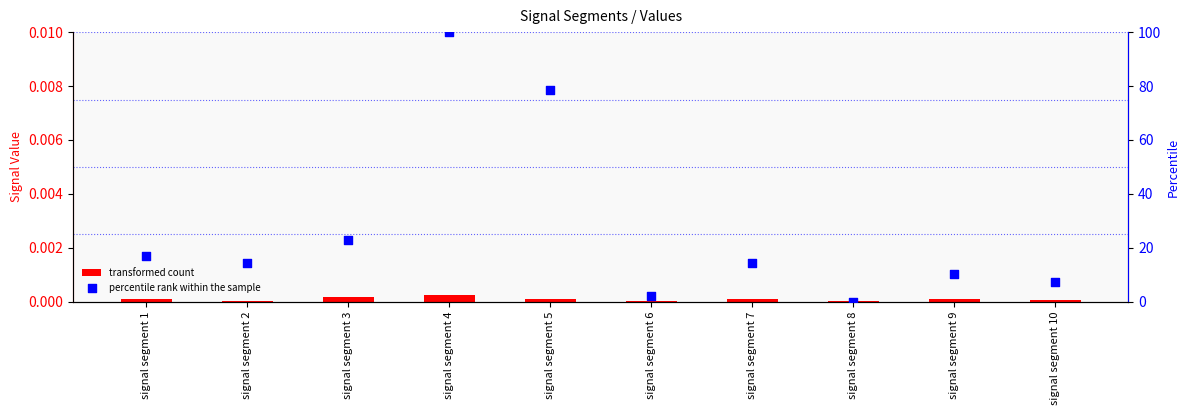

Which series has the largest total across all categories?

Signal_Value_2 (percentile)